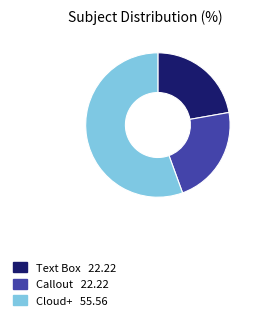

Which category has the biggest portion of the pie?

Cloud+